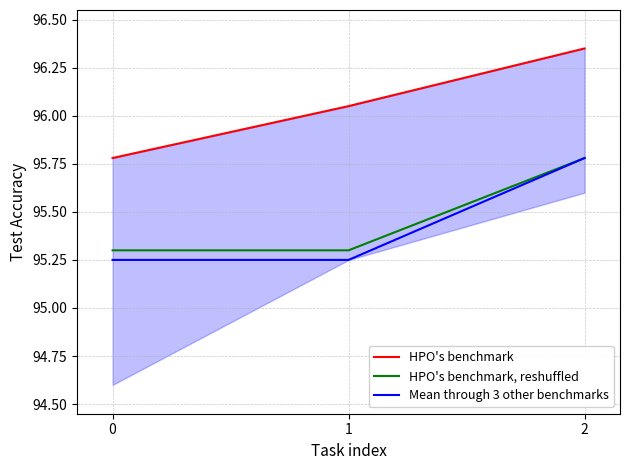

How many data points in HPO's benchmark are above 96?

2